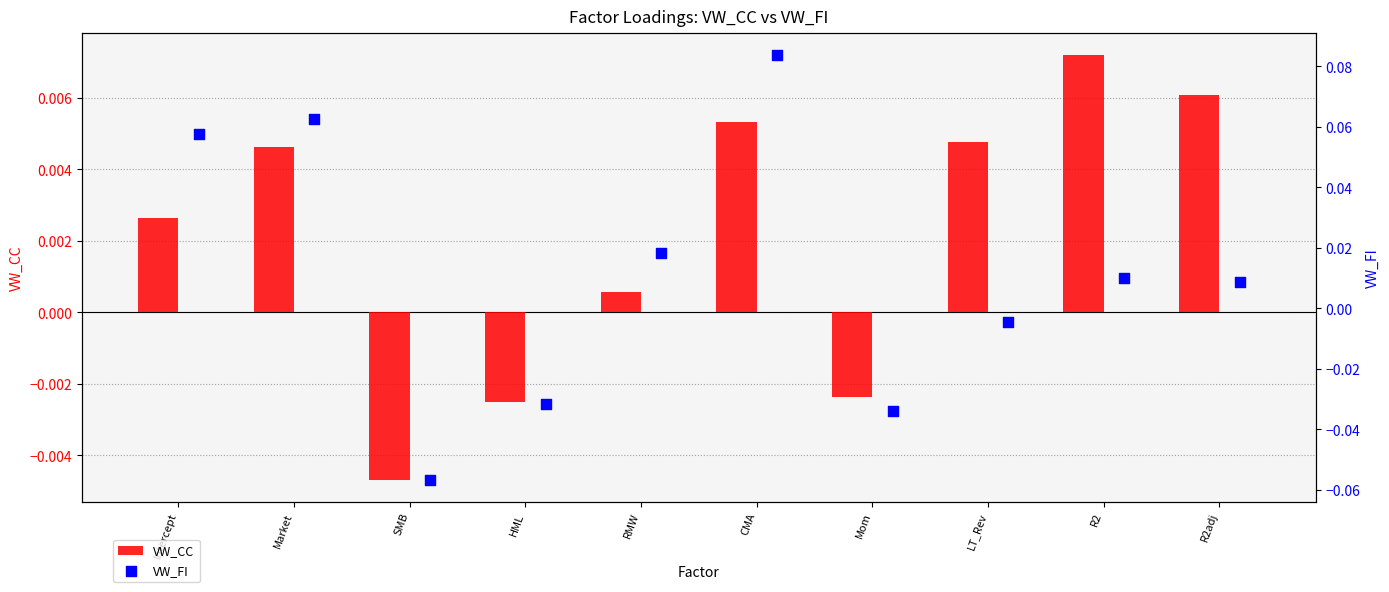

Which series has the largest total across all categories?

VW_FI